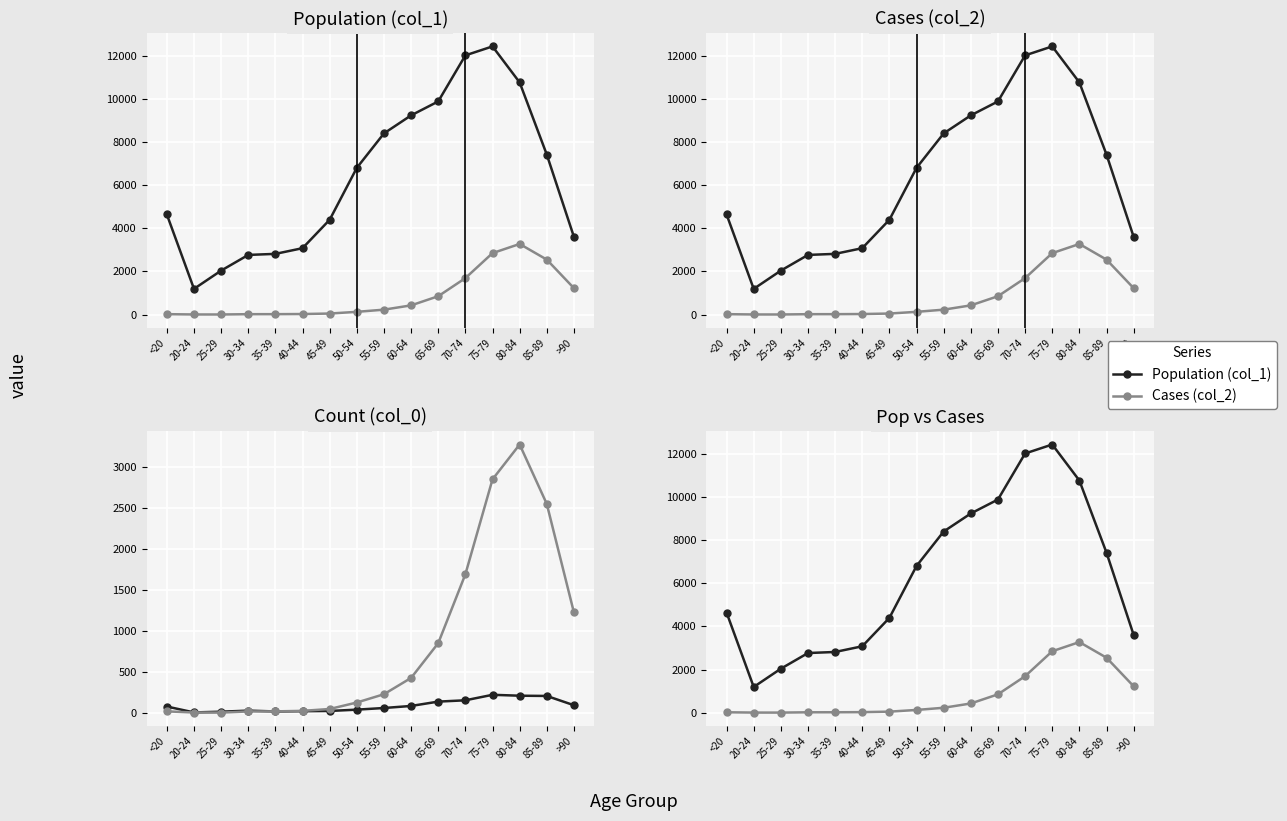

Reading right to left, what are all the values shown in this chart?

Population (col_1): 3604	7417	10764	12434	12018	9883	9236	8400	6803	4396	3078	2814	2765	2038	1191	4641
Cases (col_2): 1224	2548	3273	2848	1690	850	426	227	126	47	24	18	17	3	4	18